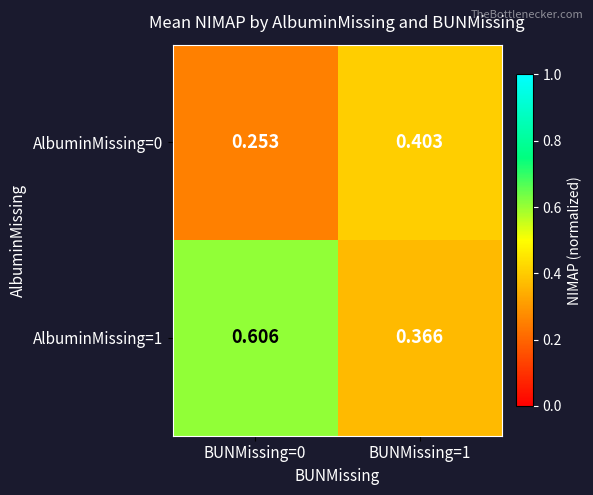

Is the value of AlbuminMissing=0 at BUNMissing=0 greater than the value of AlbuminMissing=1 at BUNMissing=0?

No